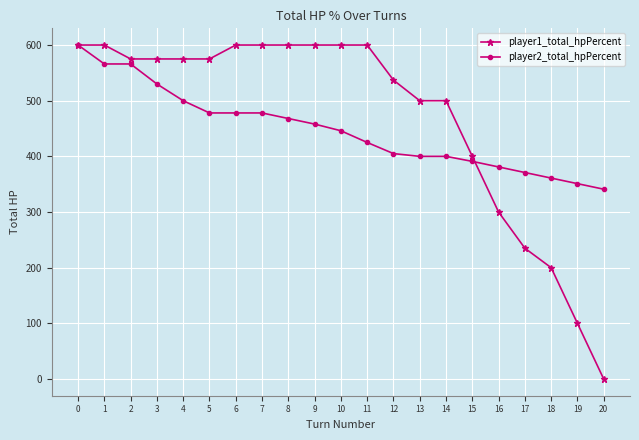

List the series in order of their overall mean, lowest first.

player2_total_hpPercent, player1_total_hpPercent